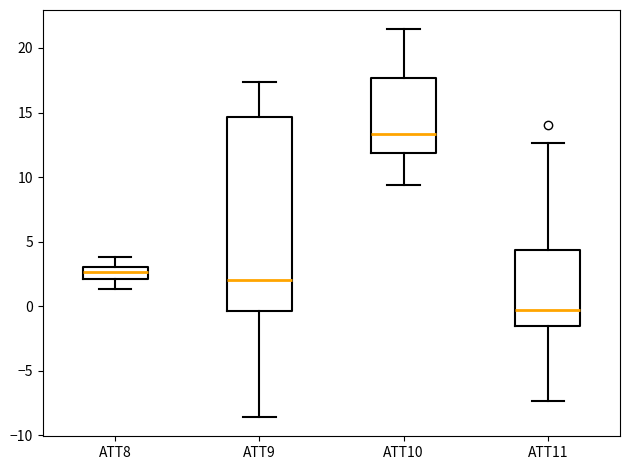

Where does the lower whisker of the box for ATT11 end on the y-axis? The values are not printed on the chart, so give them approximately, as read against the axis.

-7.5